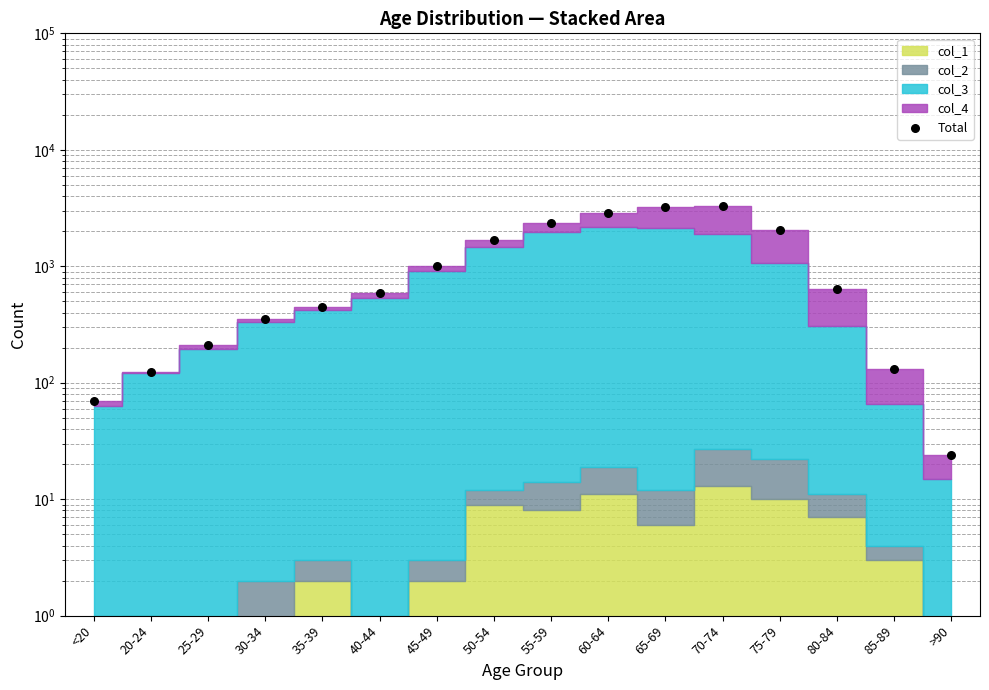

Which has a higher value, 65-69 or 45-49?

65-69